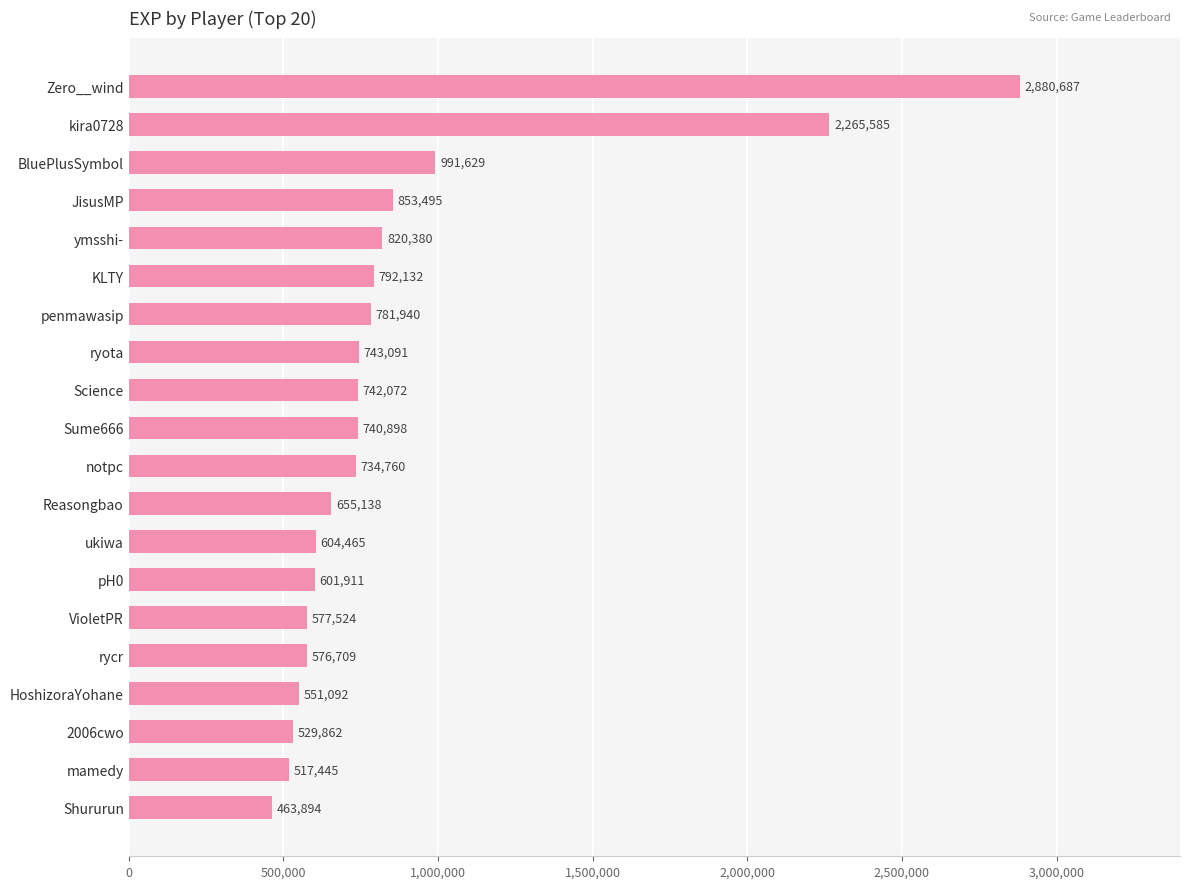

What is the maximum value shown in the chart?

2880687